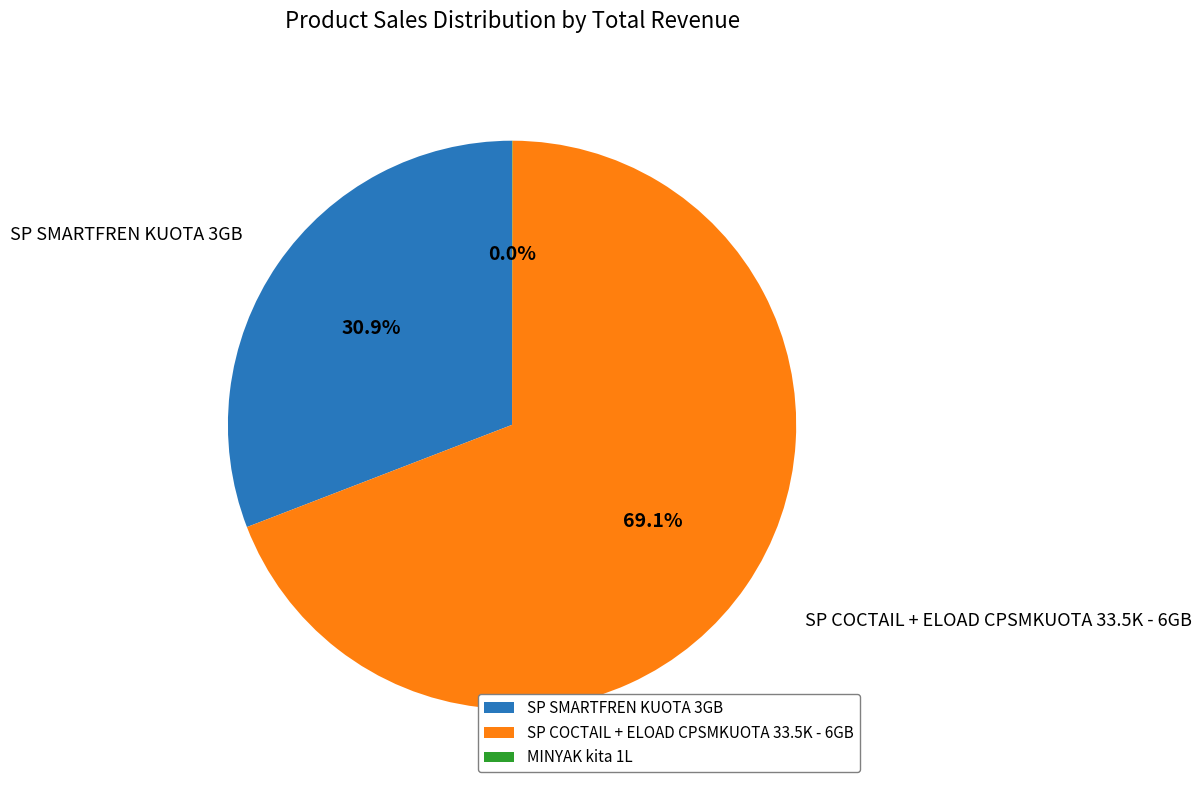

What is the largest slice in the pie chart?

SP COCTAIL + ELOAD CPSMKUOTA 33.5K - 6GB